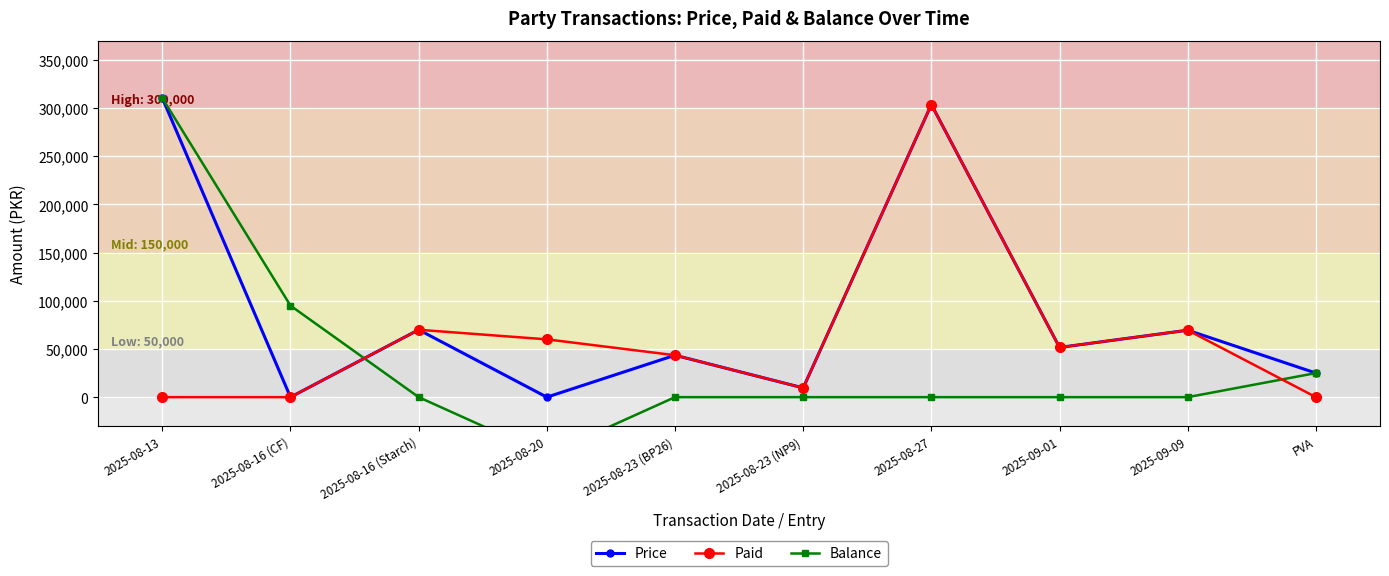

True or false: Paid has more than 0 points higher than both neighbors.

True